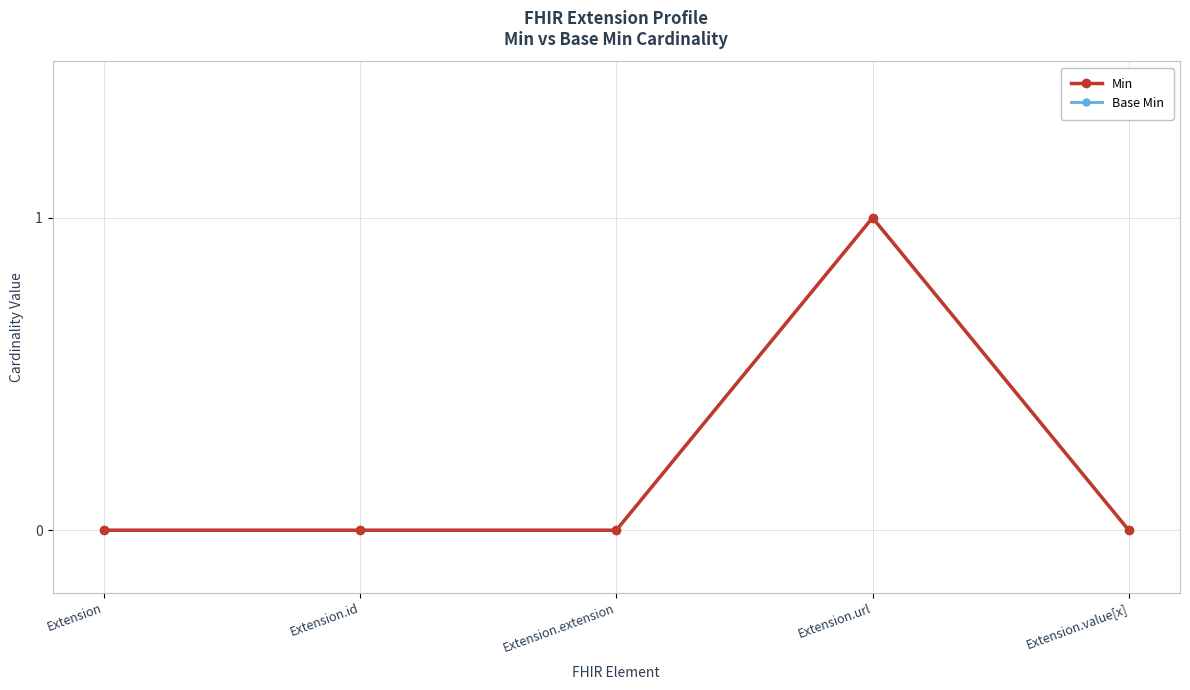

The value of Min at Extension.url is 2. True or false?

False